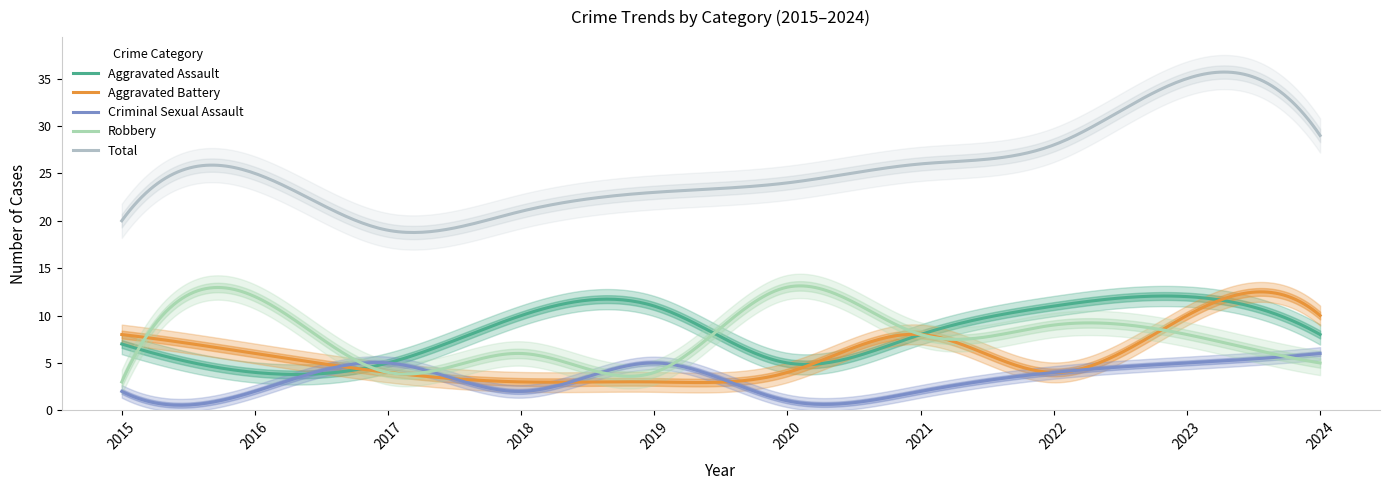

Is this an area chart (filled region under the line)?

No